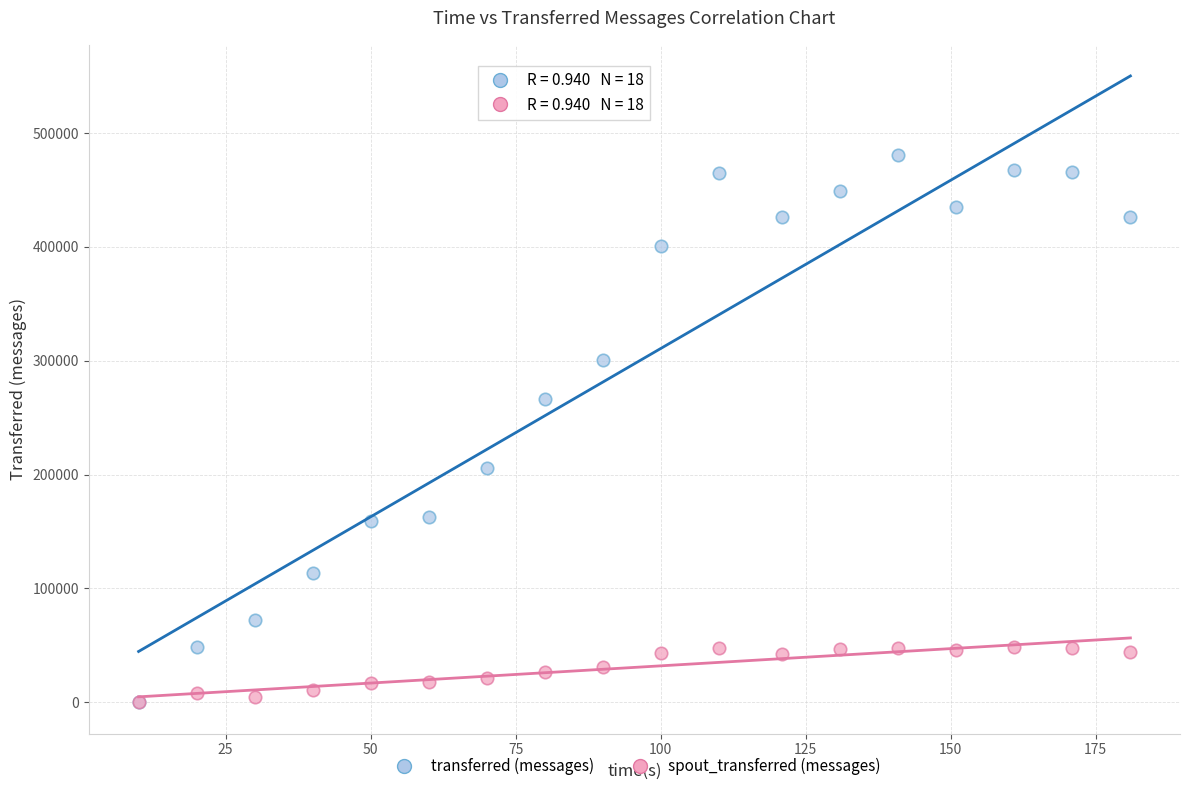

Across all series, what Y value is closest to 240480?

266220